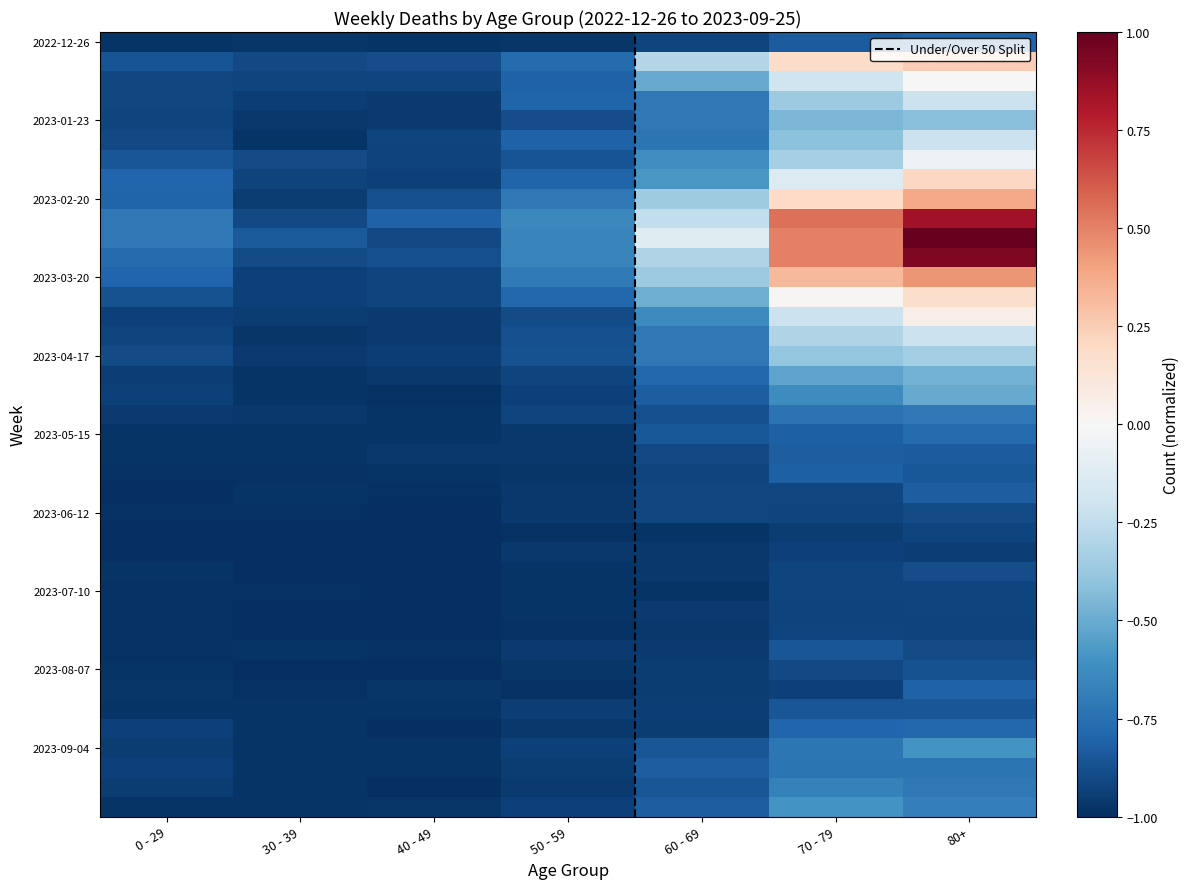

What is the minimum value shown in the chart?

-1.0